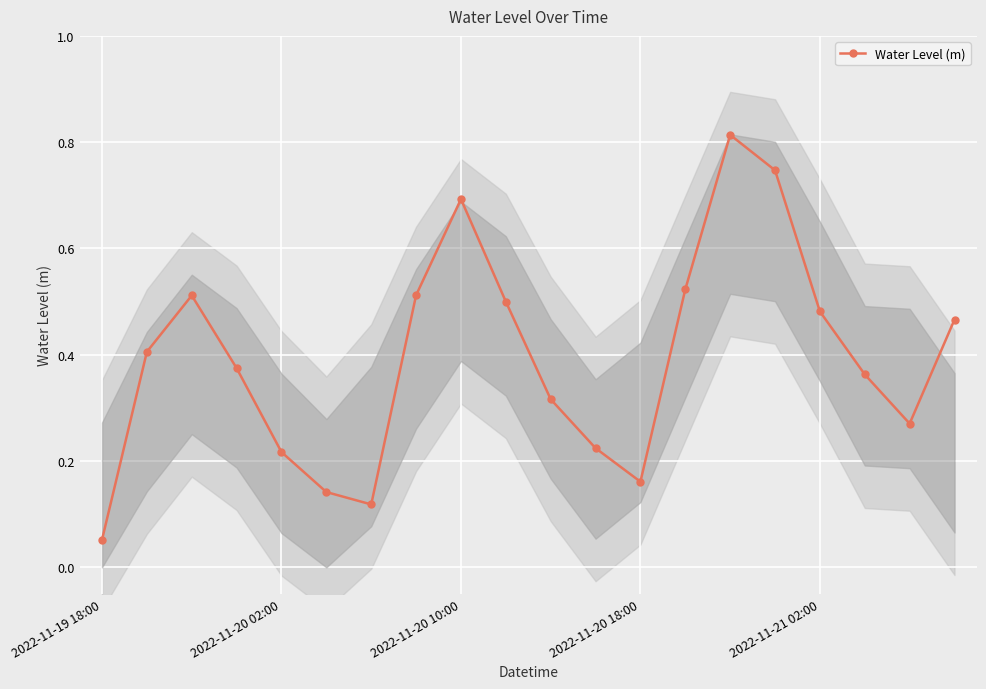

True or false: Water Level (m) has more than 1 interior local peaks.

True